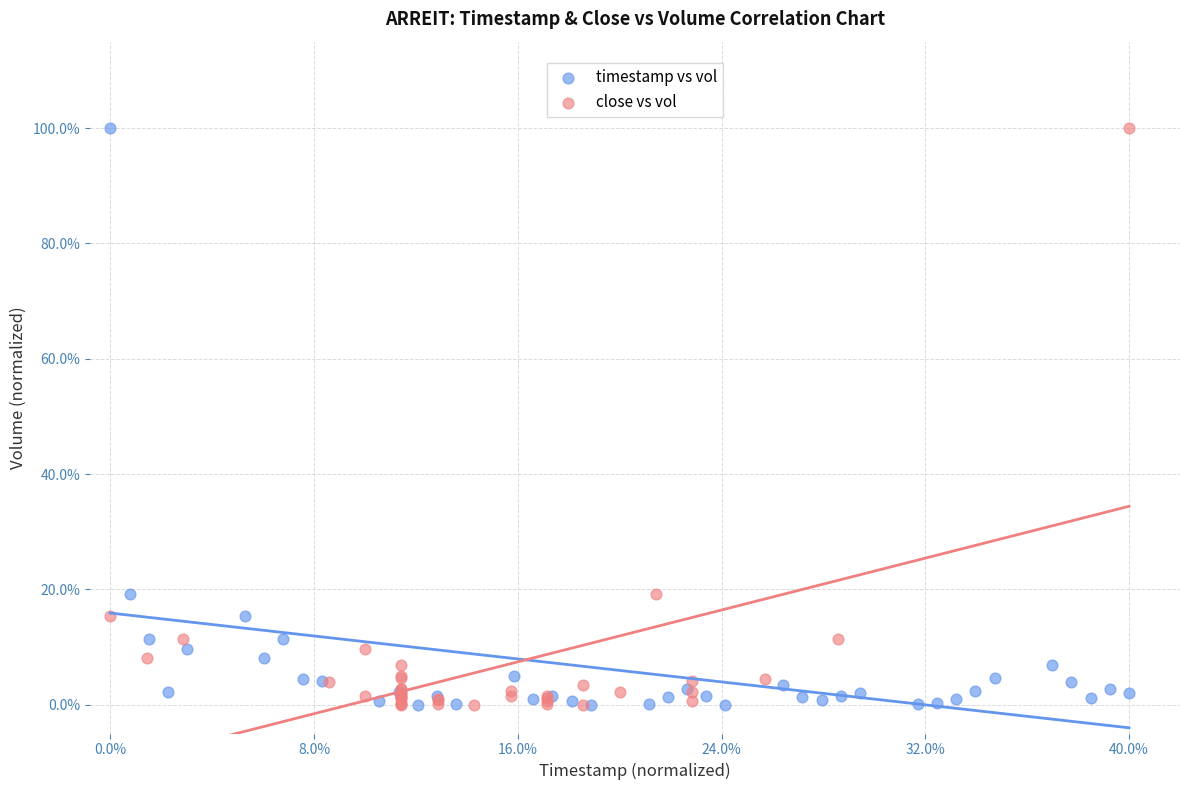

What are all the series names shown in the legend?

timestamp vs vol, close vs vol